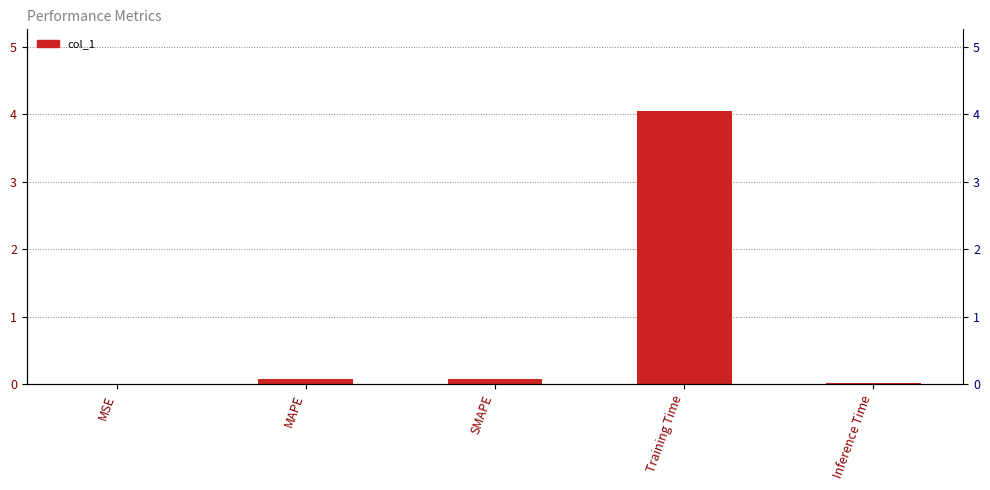

Reading right to left, transcribe all the data shown in this chart.

Inference Time=0.0	Training Time=4.0	SMAPE=0.1	MAPE=0.1	MSE=0.0